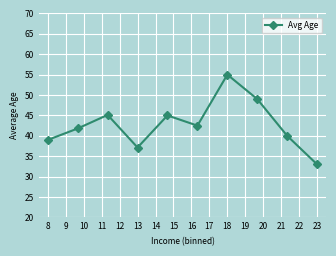

What is the difference between the second highest and minimum values?

16.0